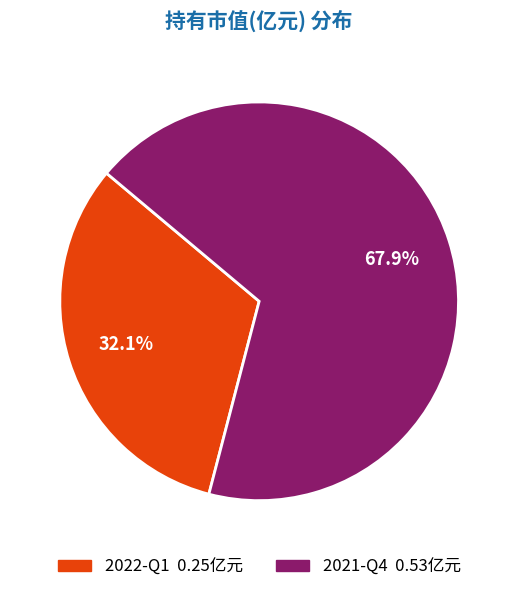

Is it true that 2021-Q4 is 68% of the pie?

True